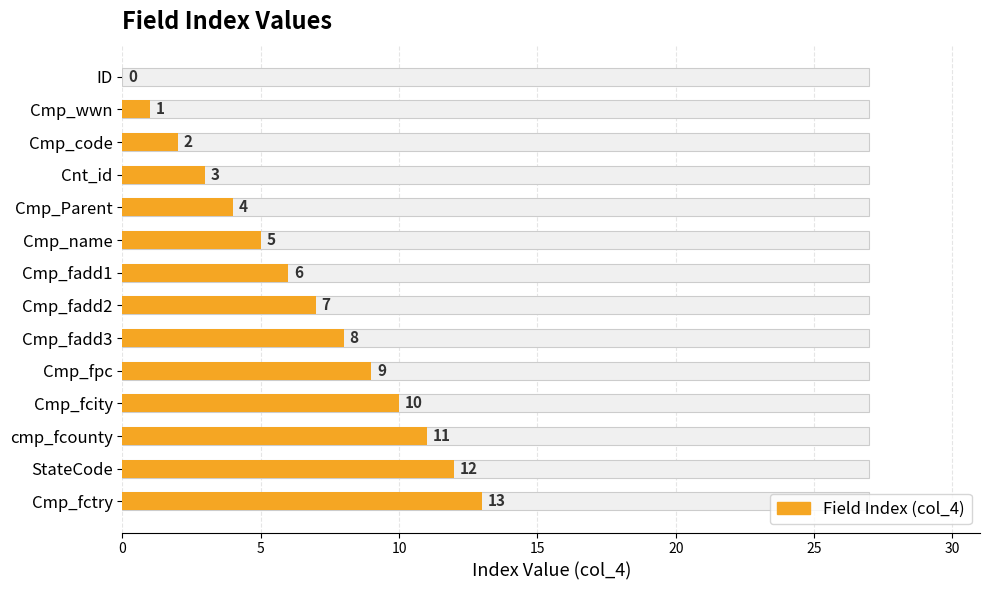

What value does the data have at Cmp_fcity, to the nearest 10?

10